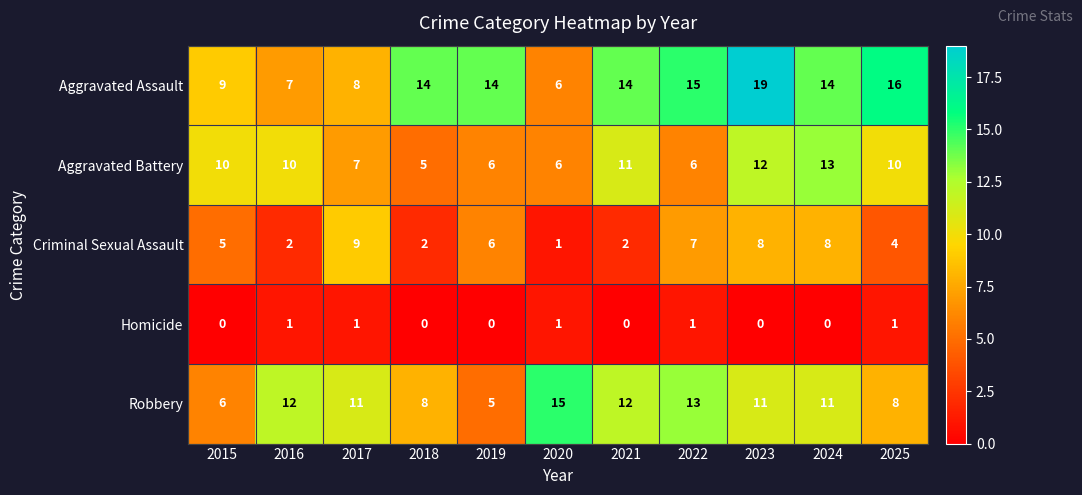

How many Aggravated Battery values are between 6 and 11?

8